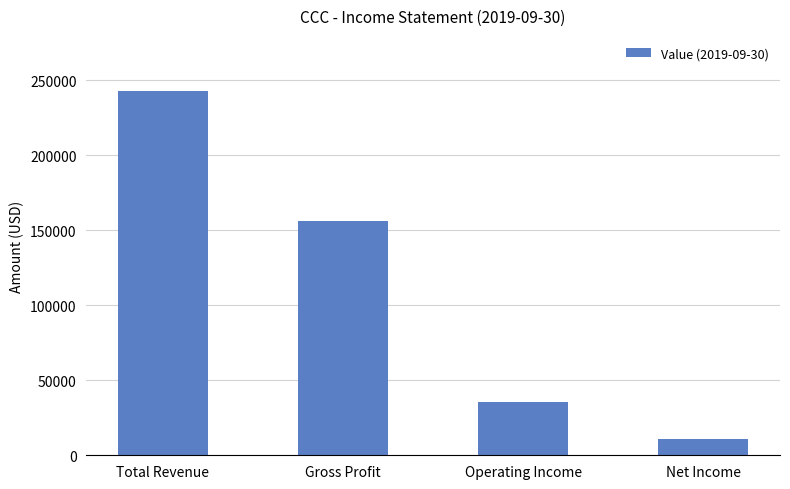

At which label does the data first exceed 155900?

Total Revenue